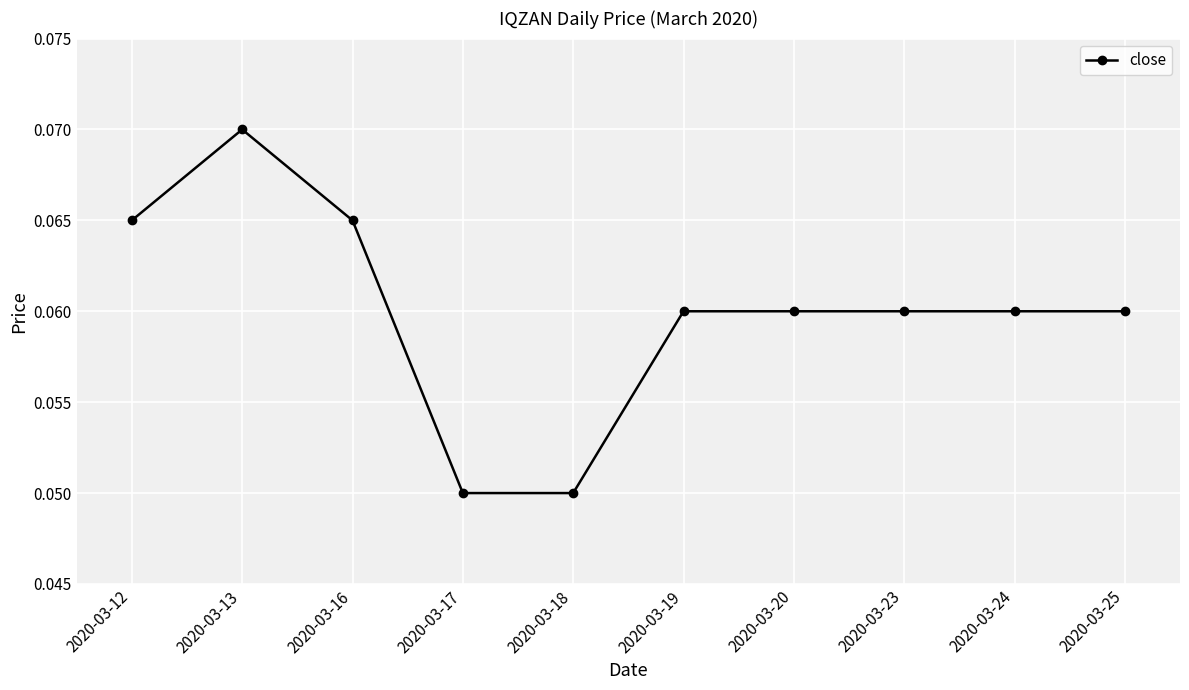

At which category does the chart reach its peak across all series?

2020-03-13